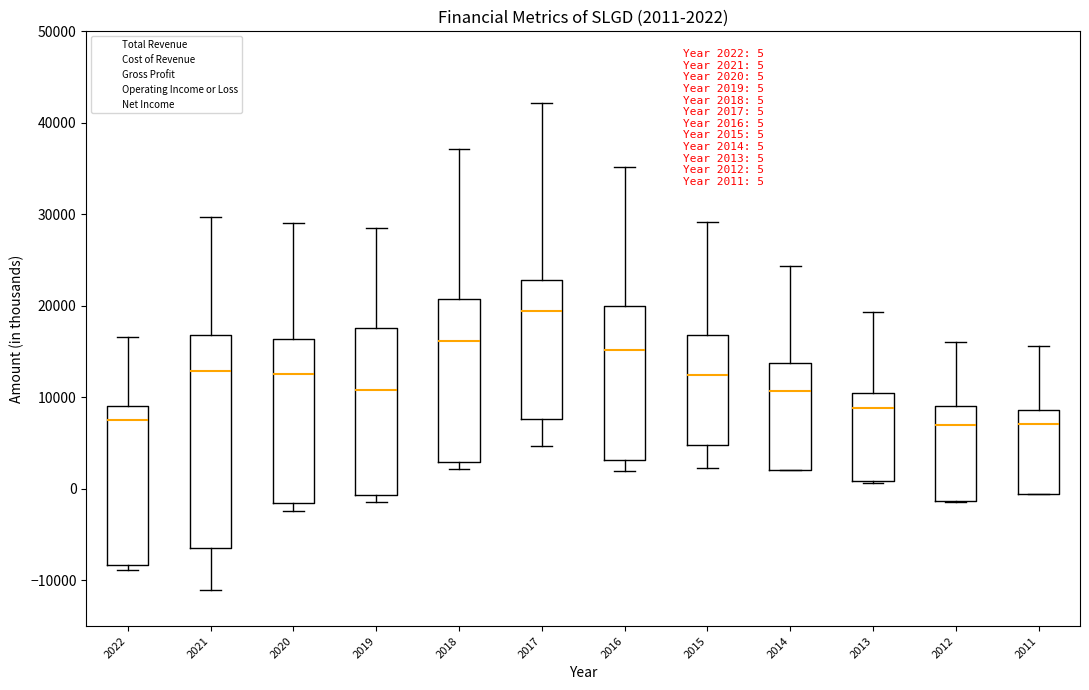

Comparing the boxes themselves (not the whiskers), which one is the tallest?

2021